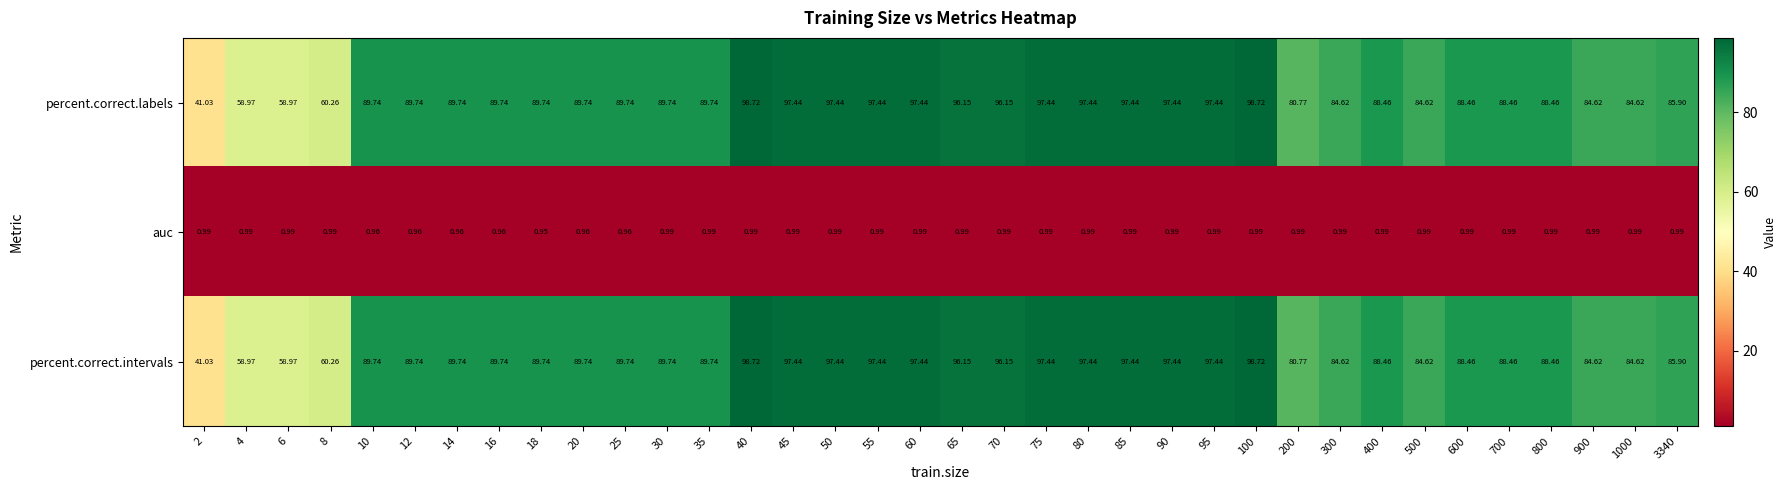

Count the number of data series in this chart.

3